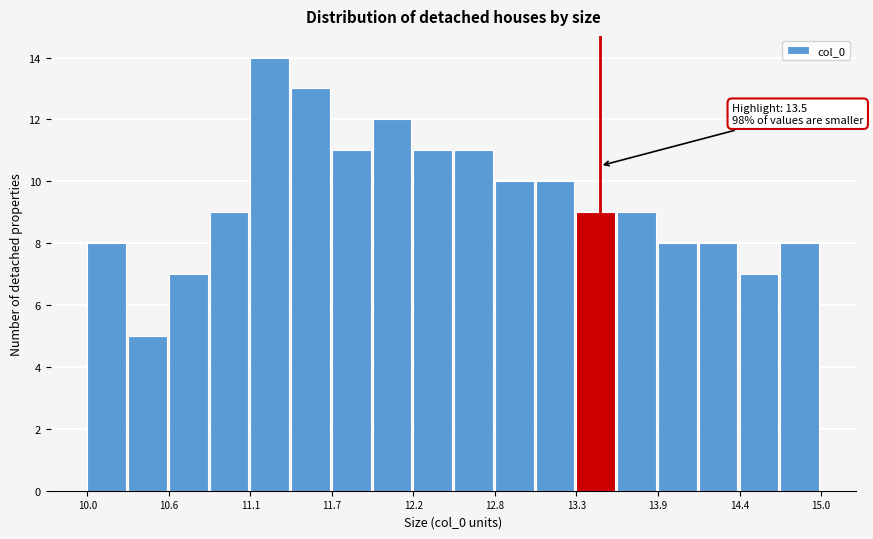

Around what value on the x-axis is the tallest bar? Give the approximate position of its centre, as read against the axis.

11.3